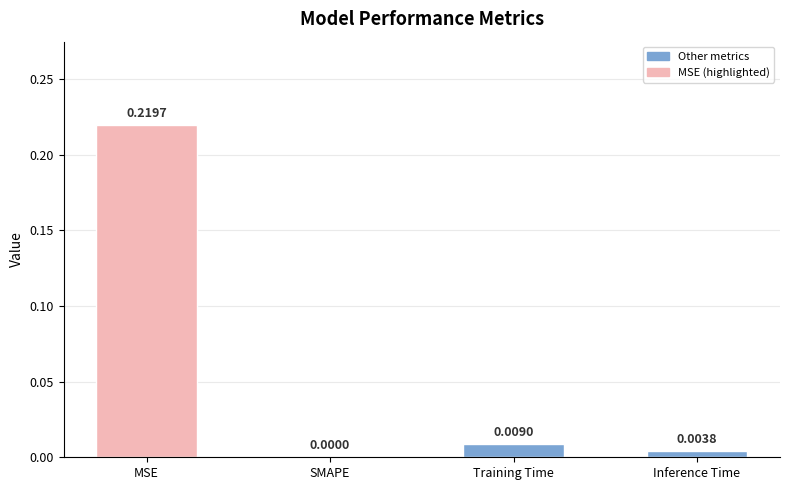

At which label is the value closest to 0?

SMAPE